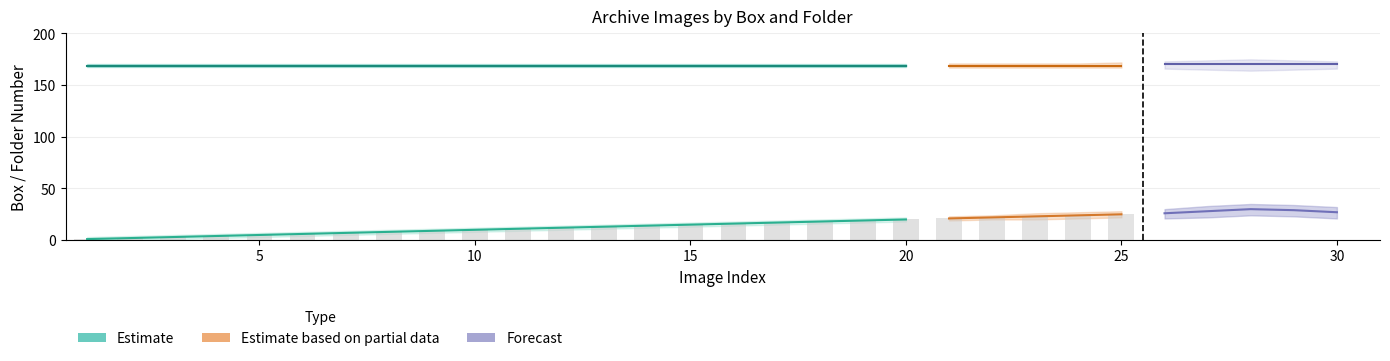

Read the value at 18, to the nearest 5.

20